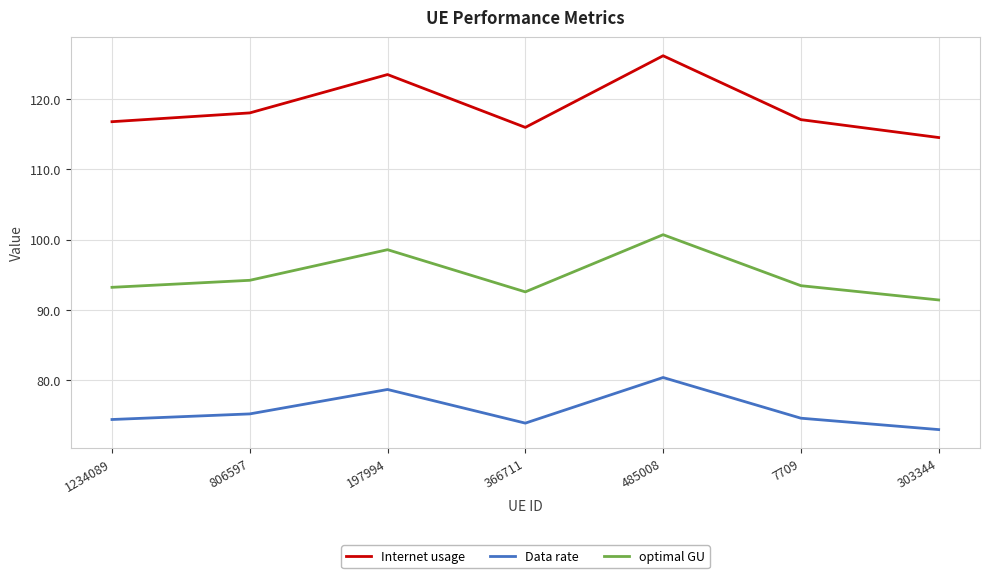

Is it true that optimal GU equals 93.2 at 1234089?

True